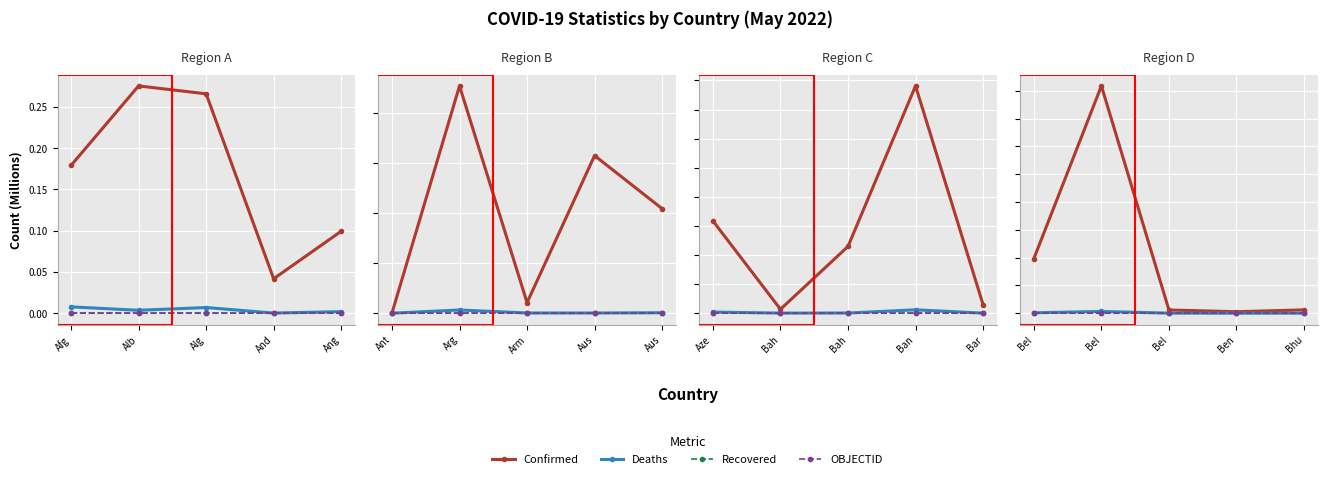

Is it true that Deaths equals 0.0 at Bhu?

False